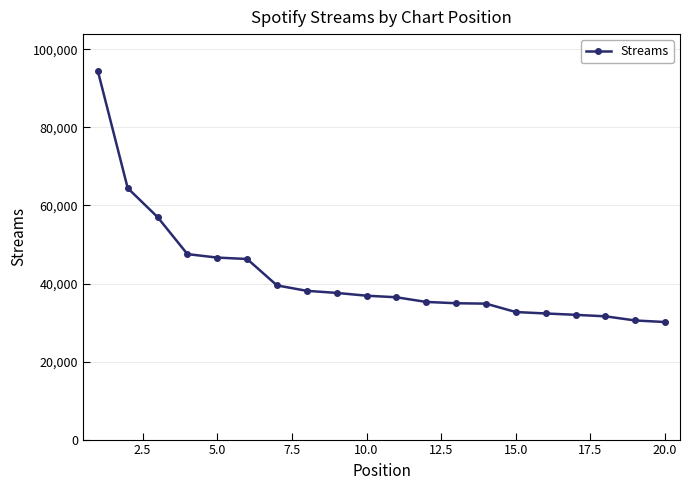

What is the difference between the maximum and minimum values?

64341